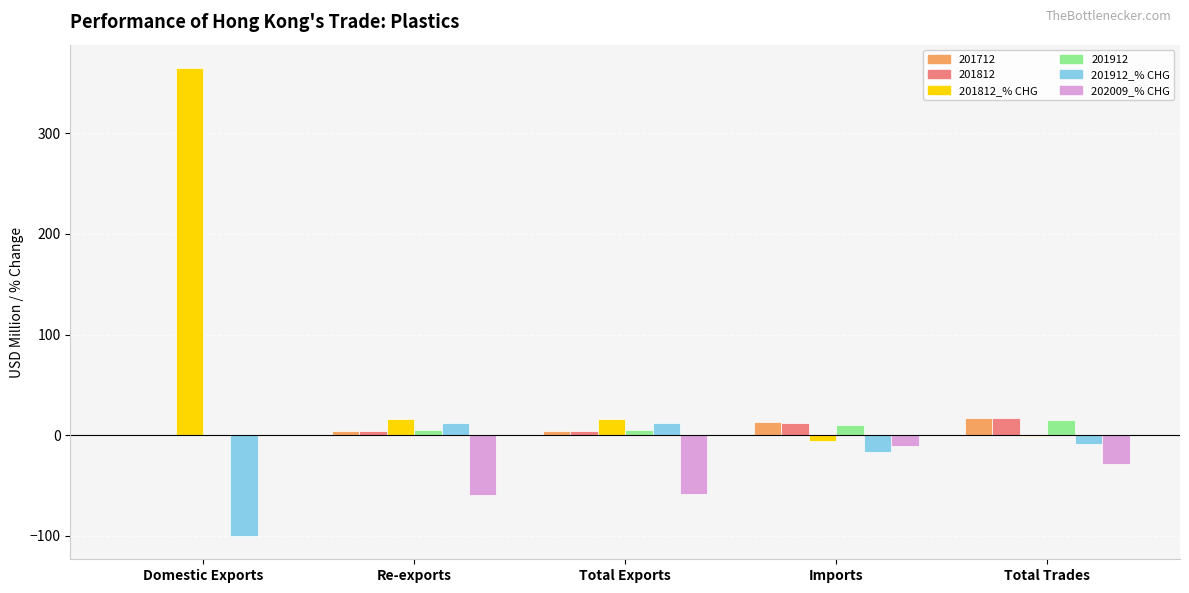

Which label corresponds to the largest value in the chart?

Domestic Exports